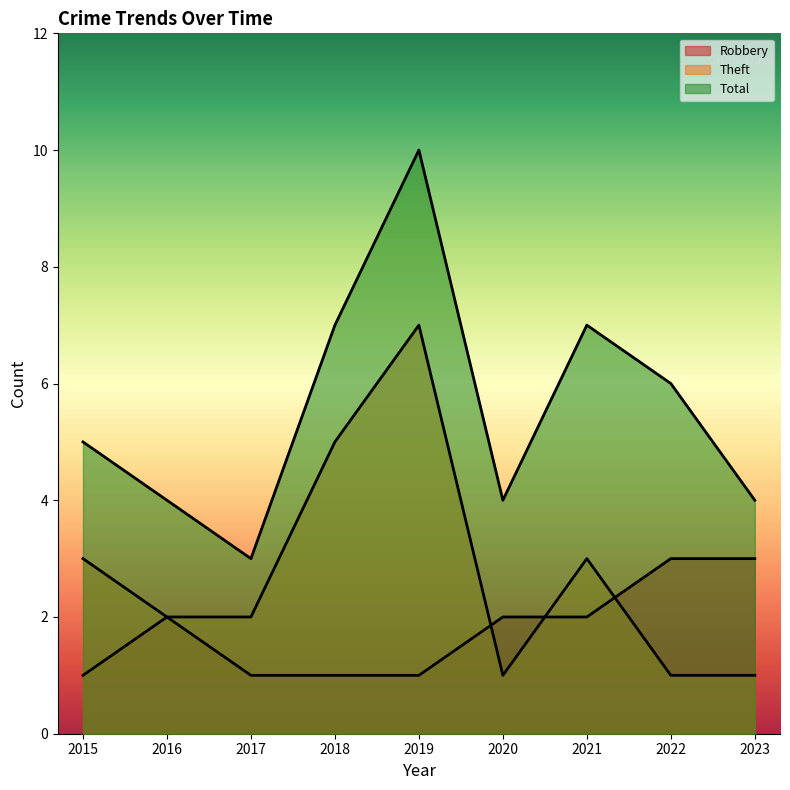

How many data points does each series have?

9